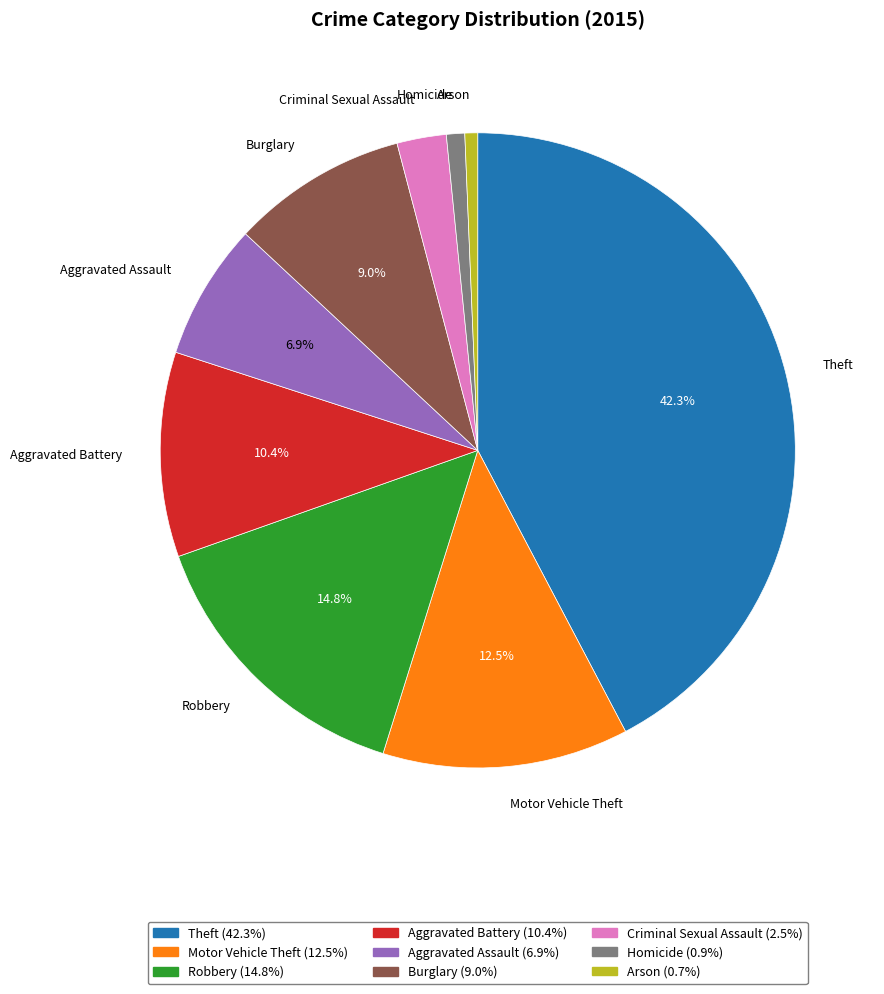

Which category has the biggest portion of the pie?

Theft